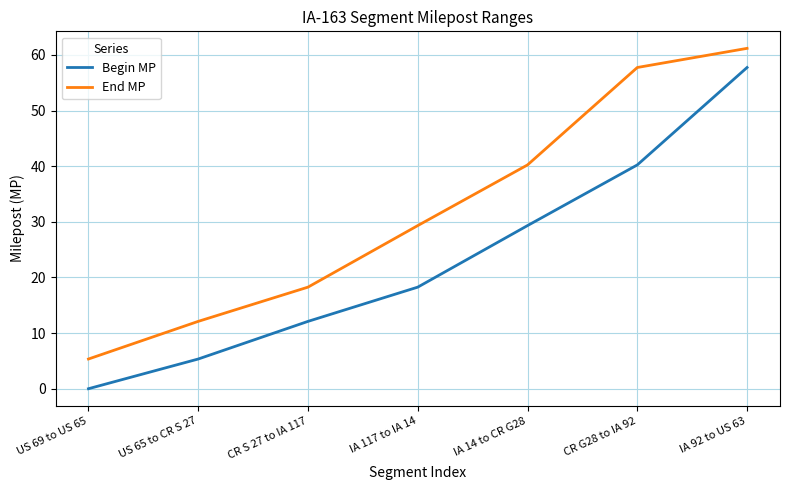

Between CR S 27 to IA 117 and IA 92 to US 63, which series saw the biggest shift?

Begin MP